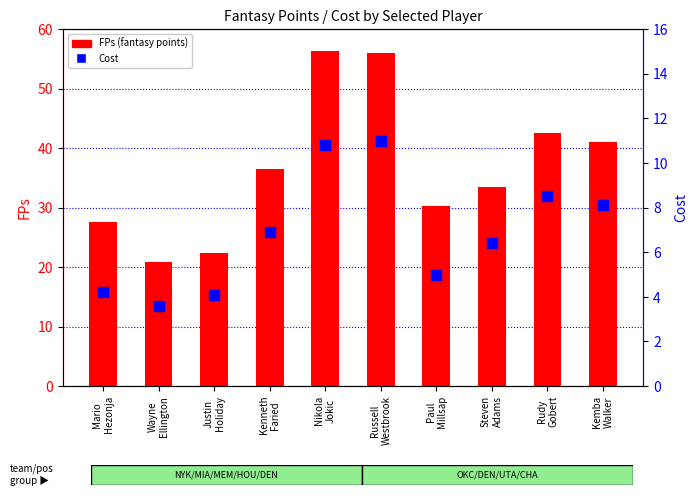

What is the total value across all series at Mario
Hezonja?

31.8